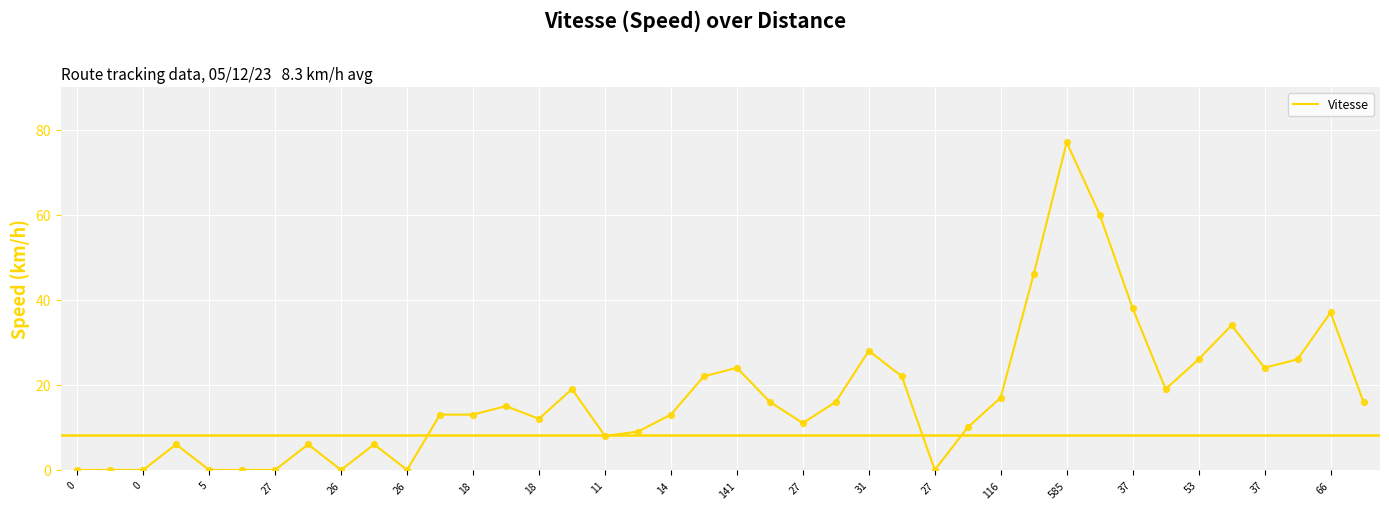

What is the greatest value displayed?

77